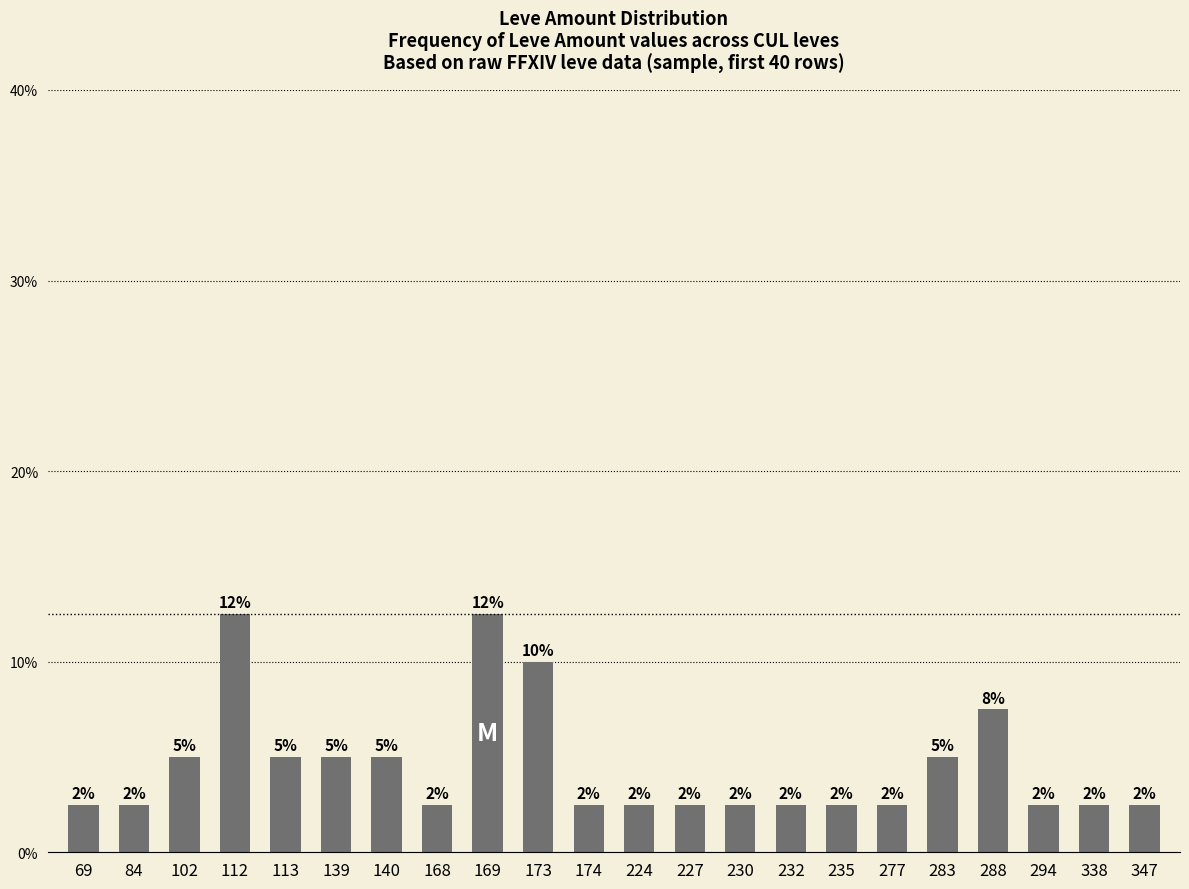

At which label is the value closest to 0?

69